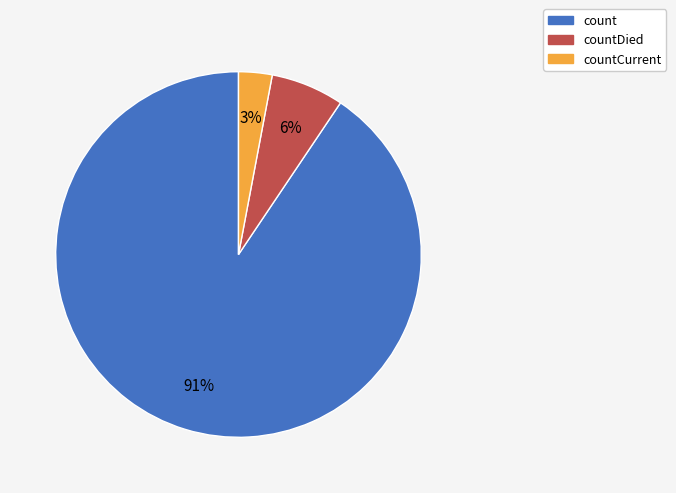

To the nearest percent, what is the difference between the largest and smallest slice percentages?

88%